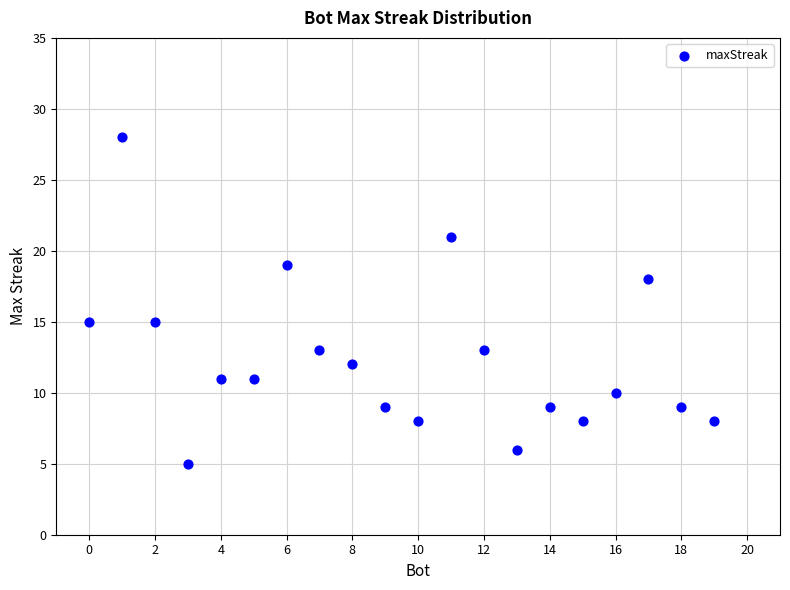

What is the range of Y values (max minus min)?

23